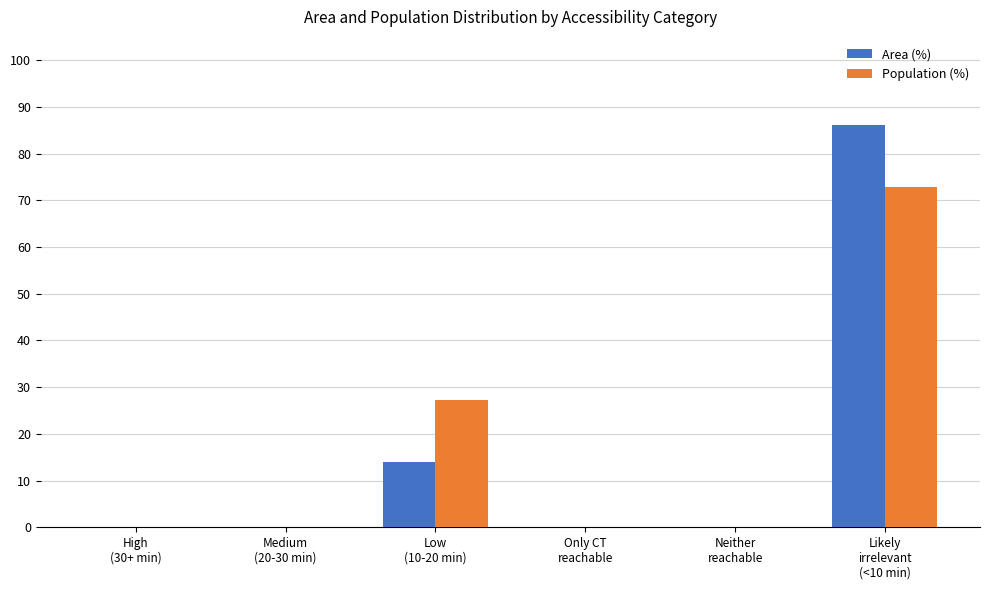

What is the sum of all Area (%) values?

100.0